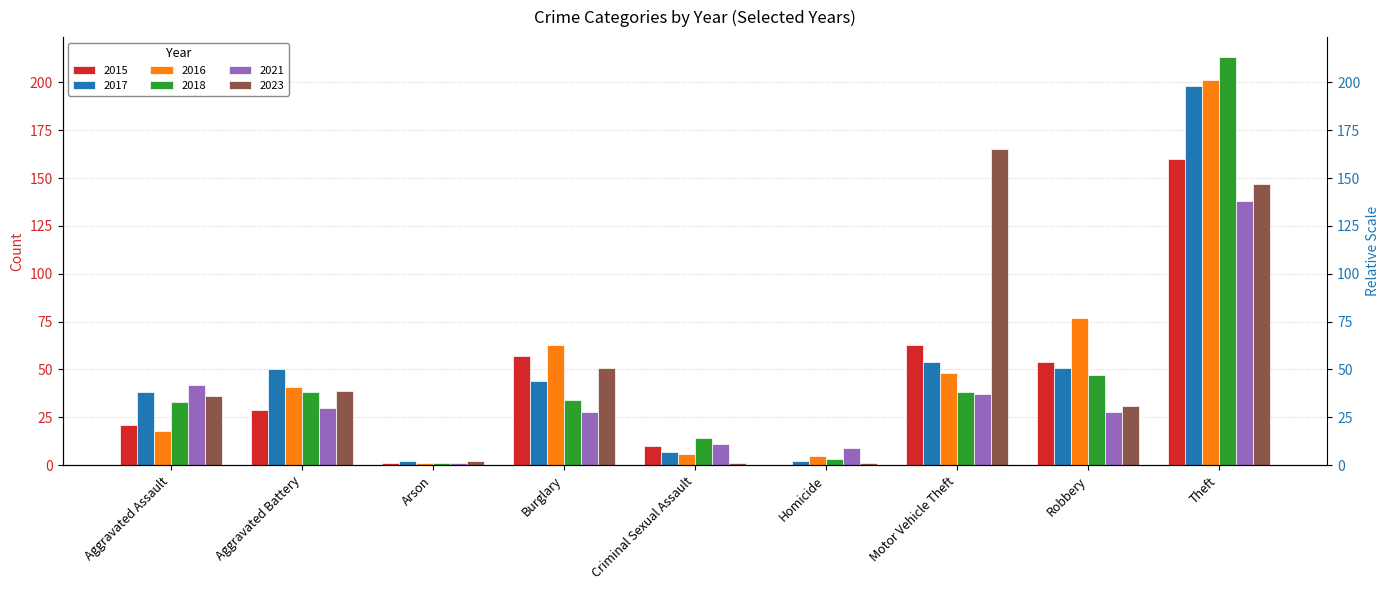

Reading left to right, list all the values displayed in this chart.

2015: Aggravated Assault=21	Aggravated Battery=29	Arson=1	Burglary=57	Criminal Sexual Assault=10	Homicide=0	Motor Vehicle Theft=63	Robbery=54	Theft=160
2017: Aggravated Assault=38	Aggravated Battery=50	Arson=2	Burglary=44	Criminal Sexual Assault=7	Homicide=2	Motor Vehicle Theft=54	Robbery=51	Theft=198
2016: Aggravated Assault=18	Aggravated Battery=41	Arson=1	Burglary=63	Criminal Sexual Assault=6	Homicide=5	Motor Vehicle Theft=48	Robbery=77	Theft=201
2018: Aggravated Assault=33	Aggravated Battery=38	Arson=1	Burglary=34	Criminal Sexual Assault=14	Homicide=3	Motor Vehicle Theft=38	Robbery=47	Theft=213
2021: Aggravated Assault=42	Aggravated Battery=30	Arson=1	Burglary=28	Criminal Sexual Assault=11	Homicide=9	Motor Vehicle Theft=37	Robbery=28	Theft=138
2023: Aggravated Assault=36	Aggravated Battery=39	Arson=2	Burglary=51	Criminal Sexual Assault=1	Homicide=1	Motor Vehicle Theft=165	Robbery=31	Theft=147